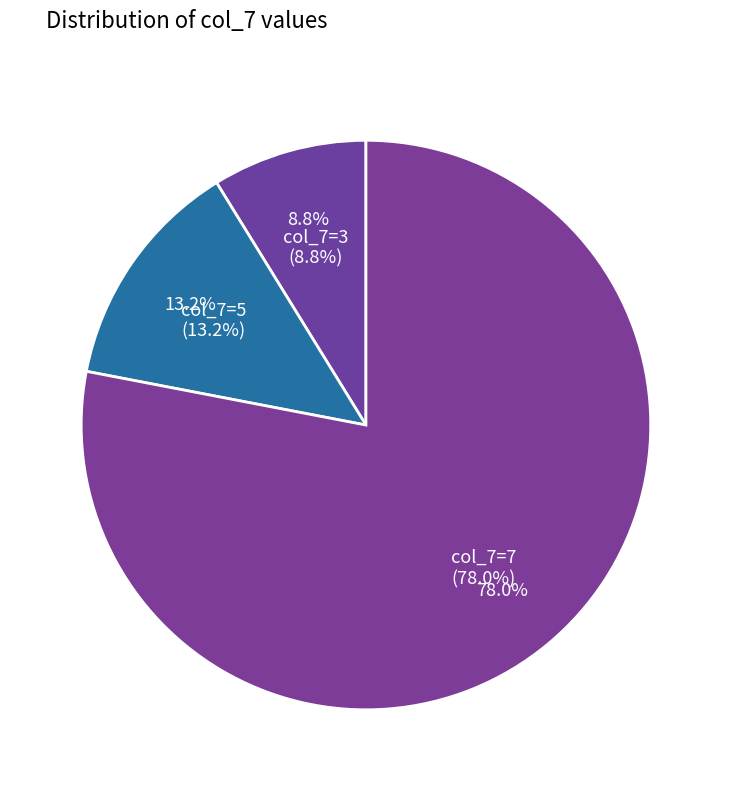

Does 5 represent more than half of the total?

No